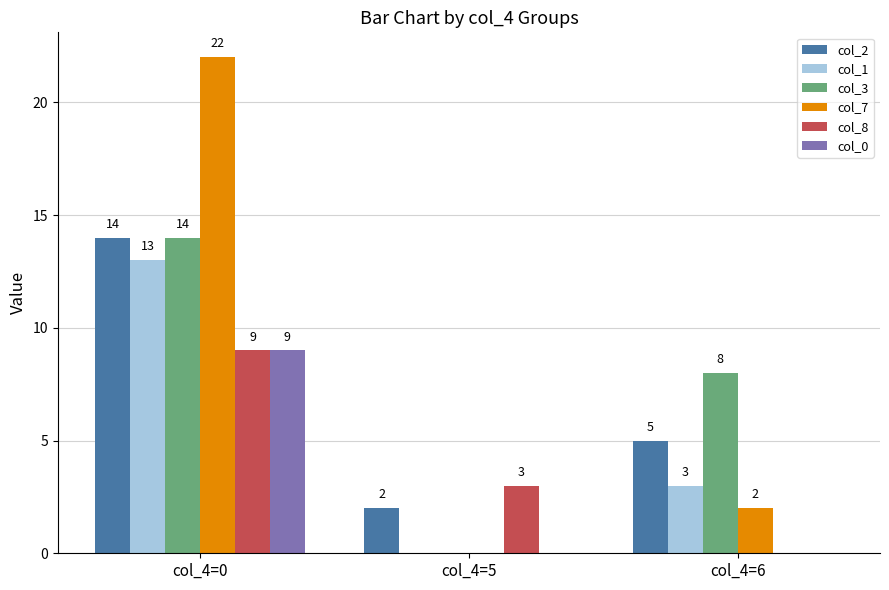

What is the spread (max minus min) of values at col_4=5?

3